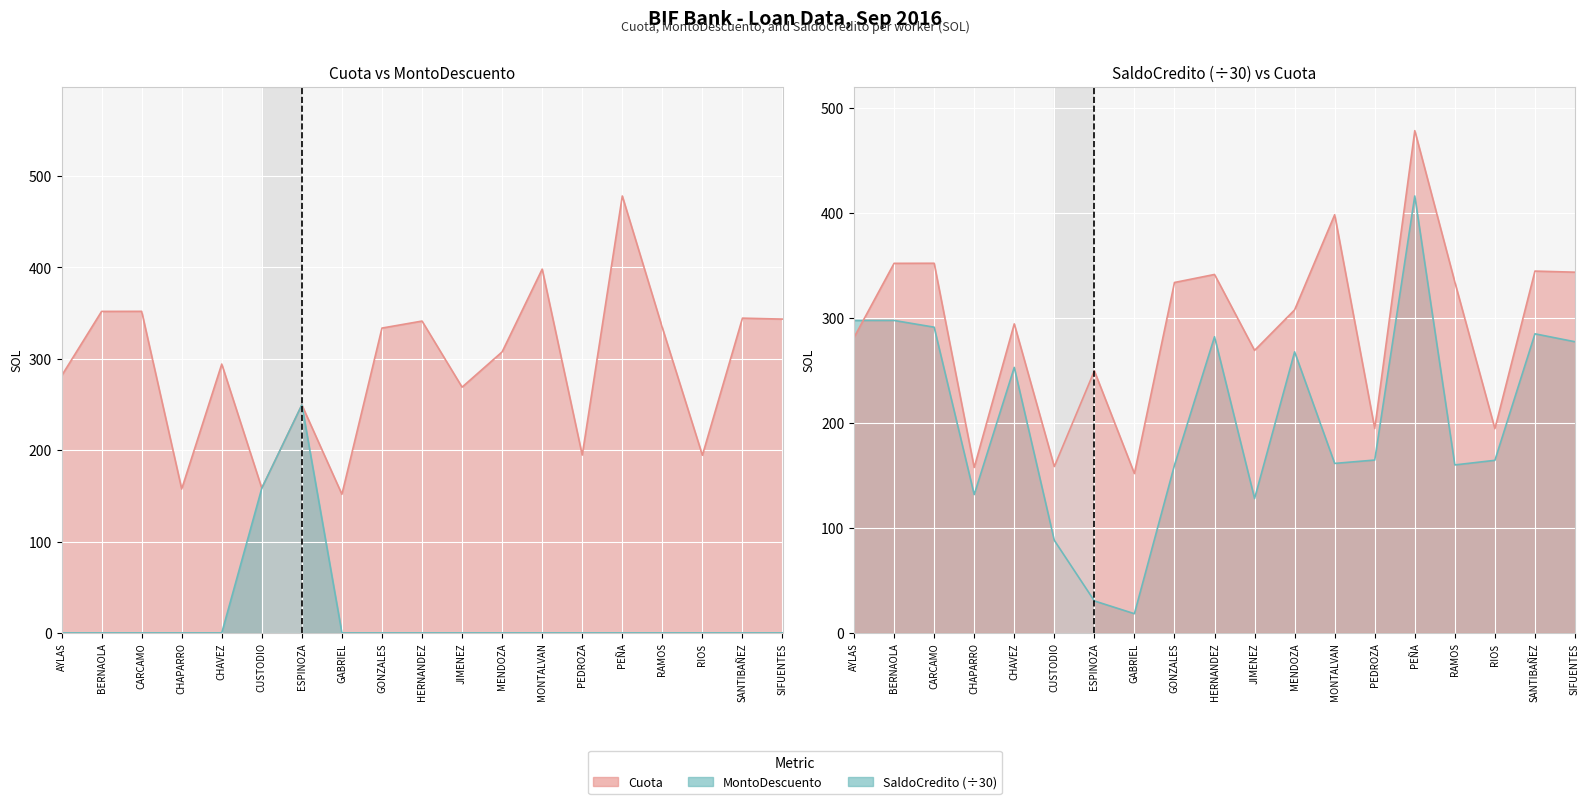

Rank the series at RIOS from highest to lowest value.

Cuota, SaldoCredito, MontoDescuento